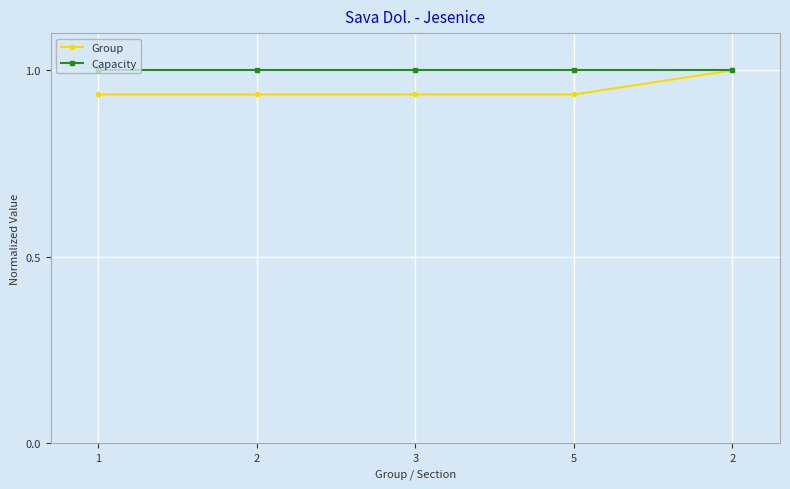

What are all the series names shown in the legend?

Group, Capacity